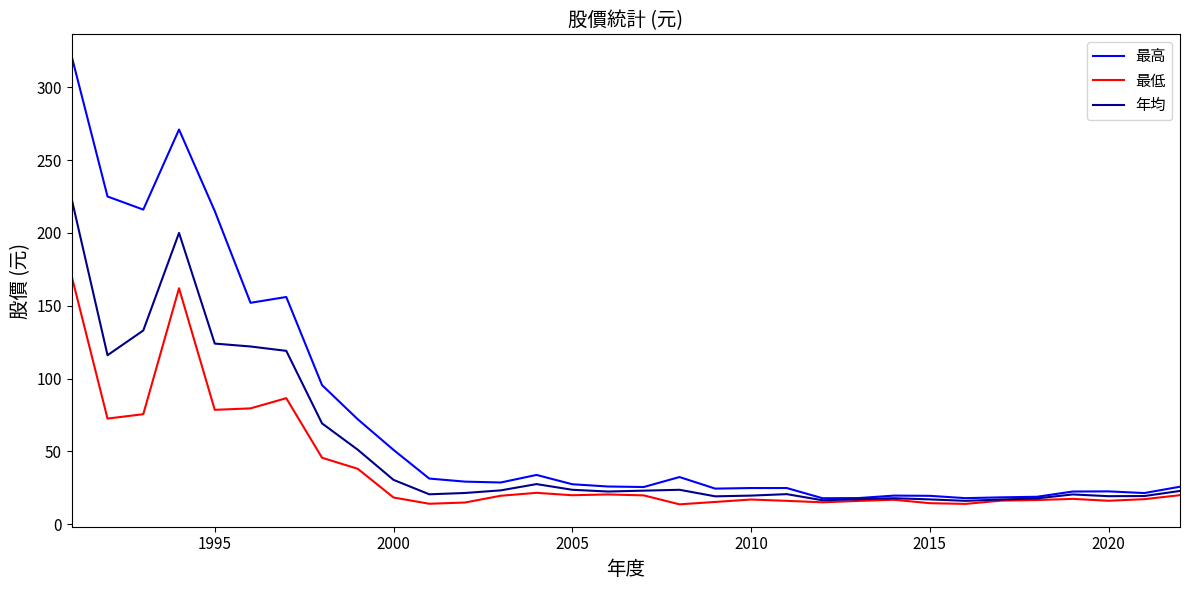

What is the smallest value displayed?

13.6